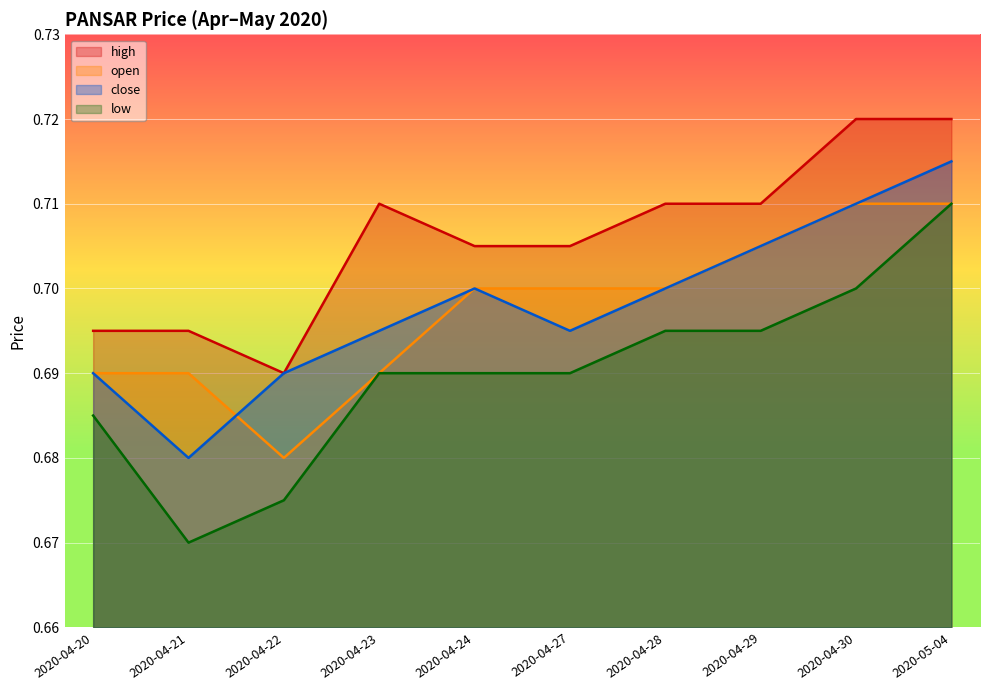

Between 2020-04-28 and 2020-05-04, which series saw the biggest shift?

low